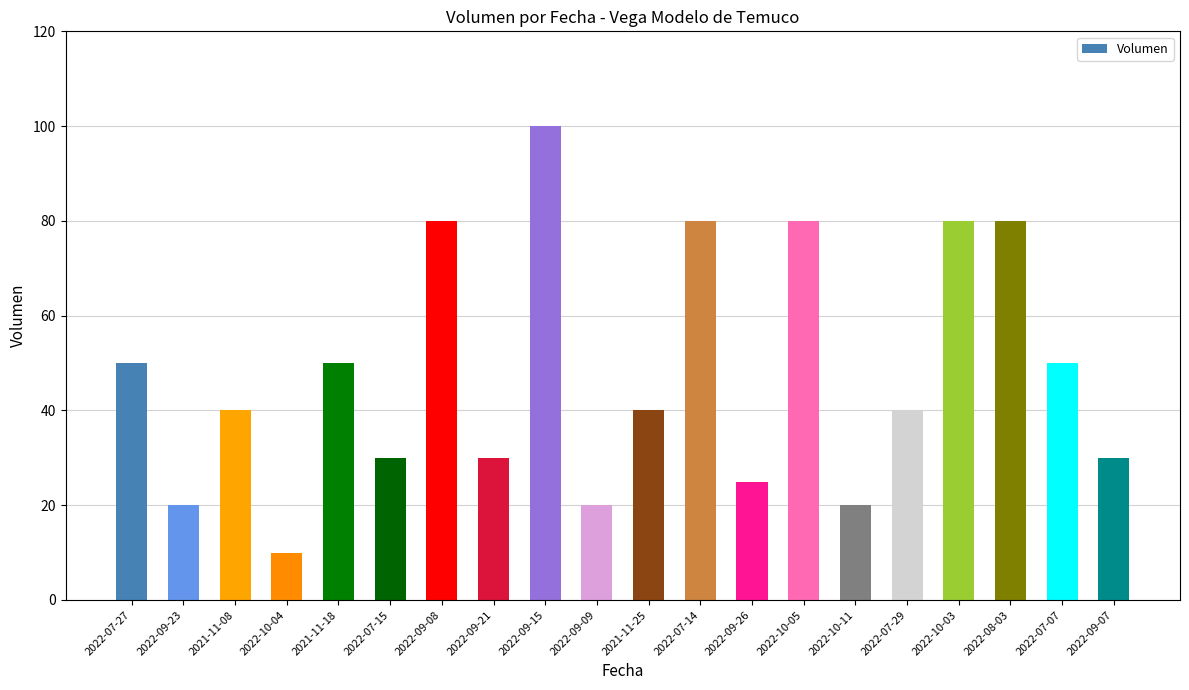

Which has a higher value, 2022-10-05 or 2022-07-07?

2022-10-05